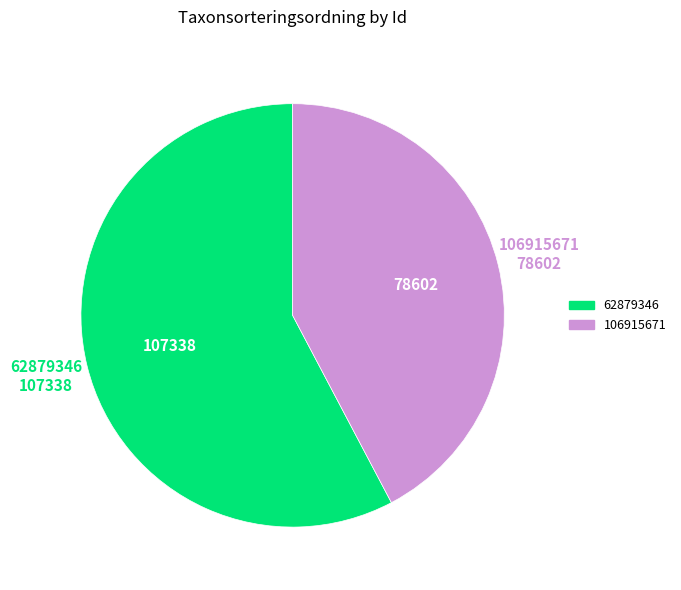

How many slices are in this pie chart?

2